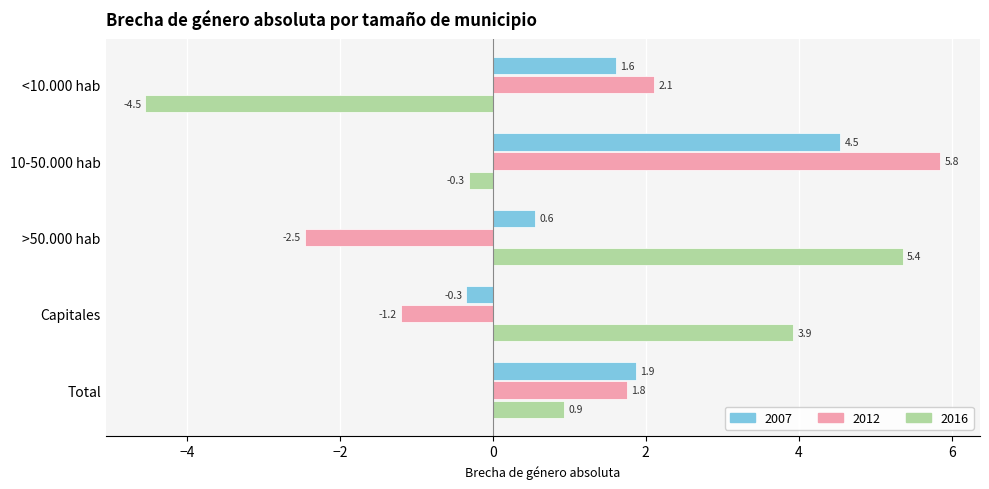

True or false: 2016 has a value of 0.2 at Total.

False